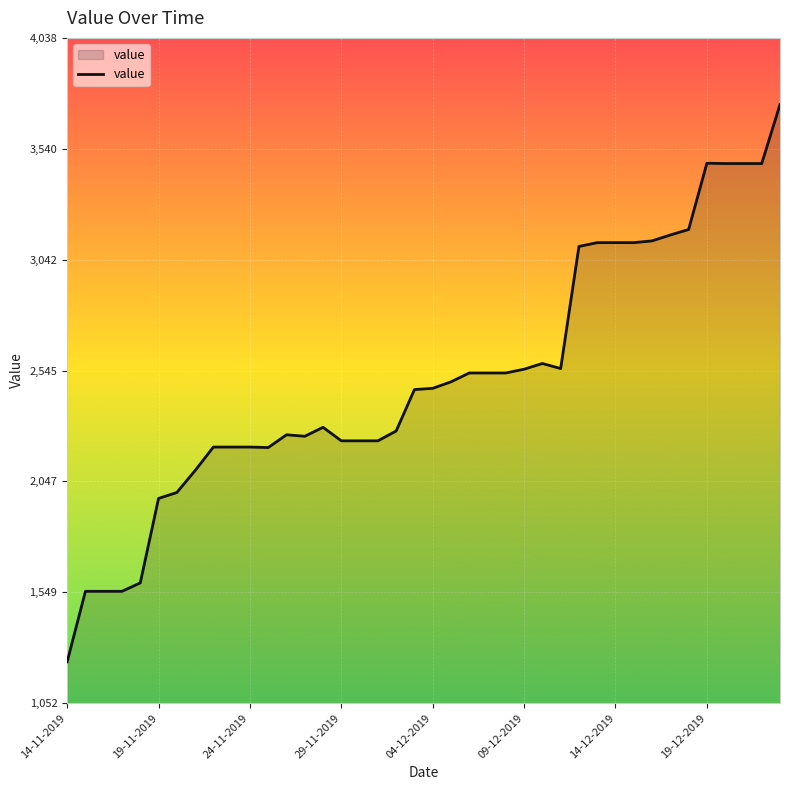

What is the greatest value displayed?

3738.5